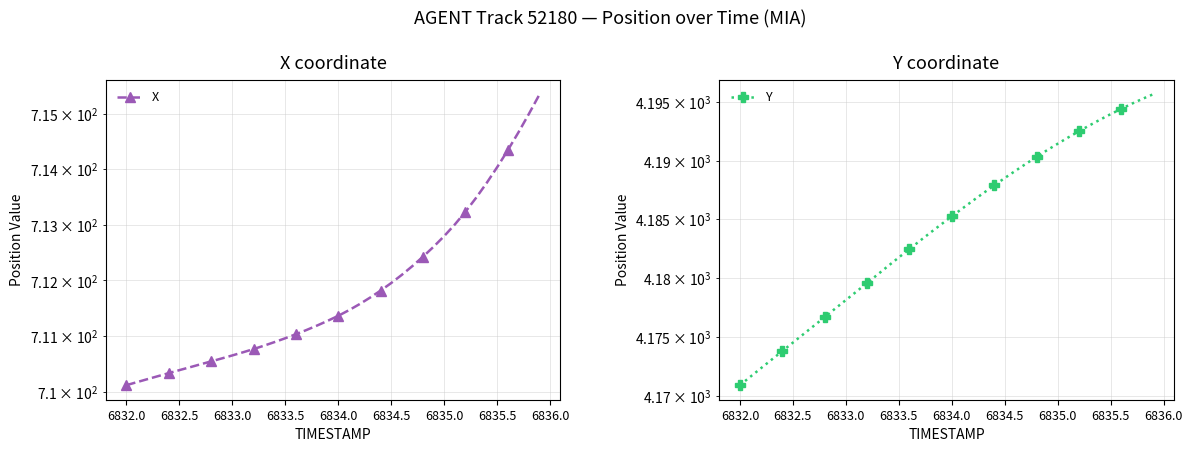

How many values in the Y series exceed 4185?

20